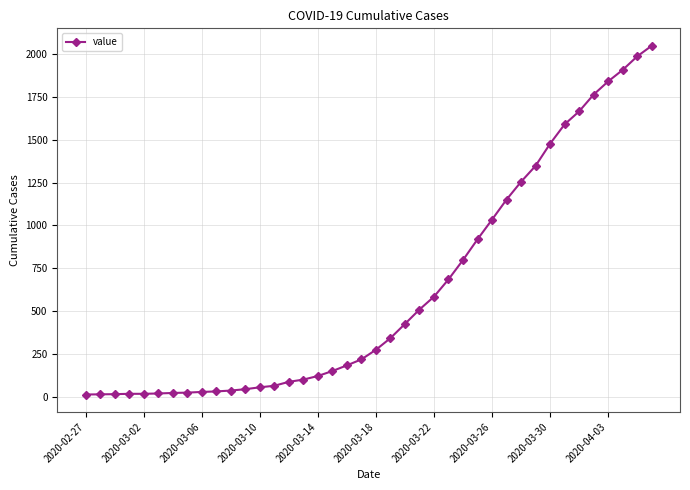

What is the maximum value shown in the chart?

2049